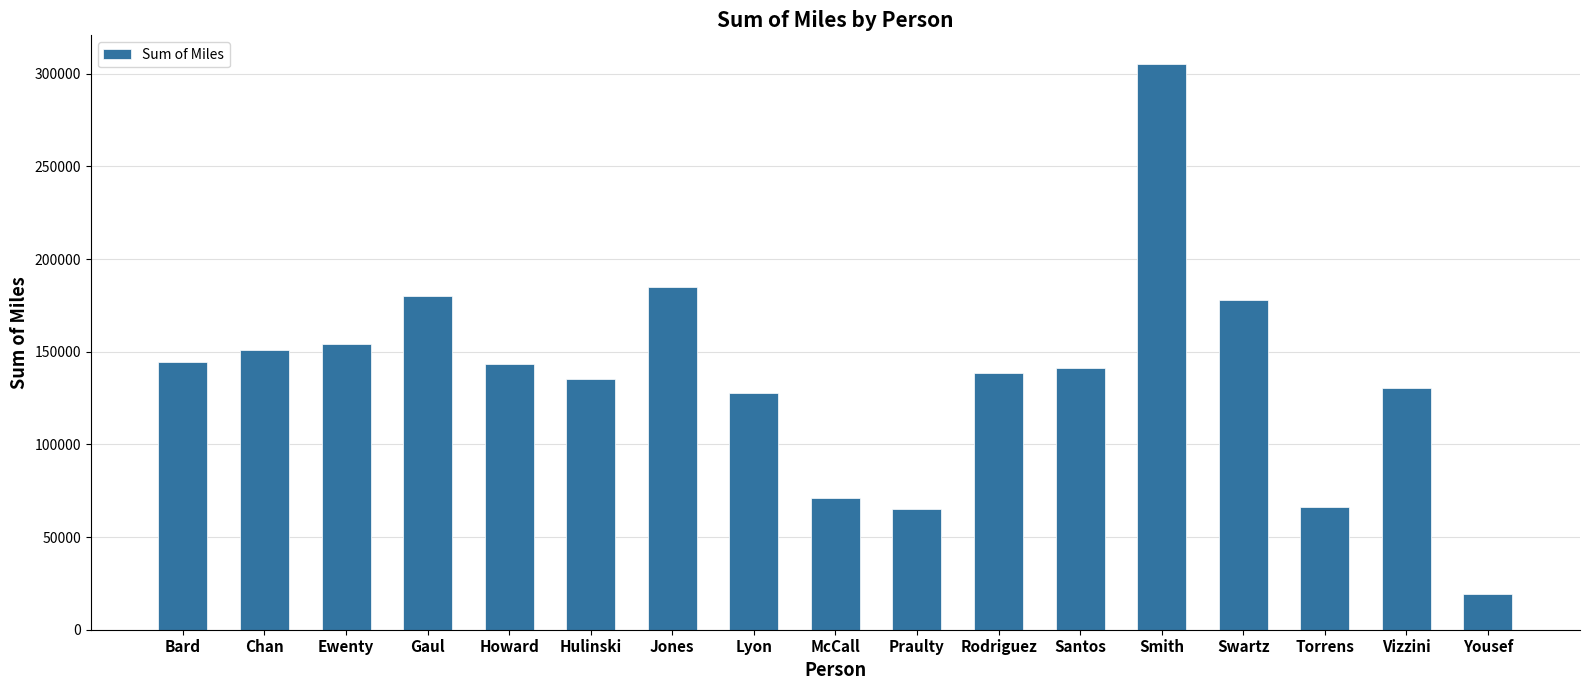

The chart shows a value of 232604.5 at Santos. True or false?

False